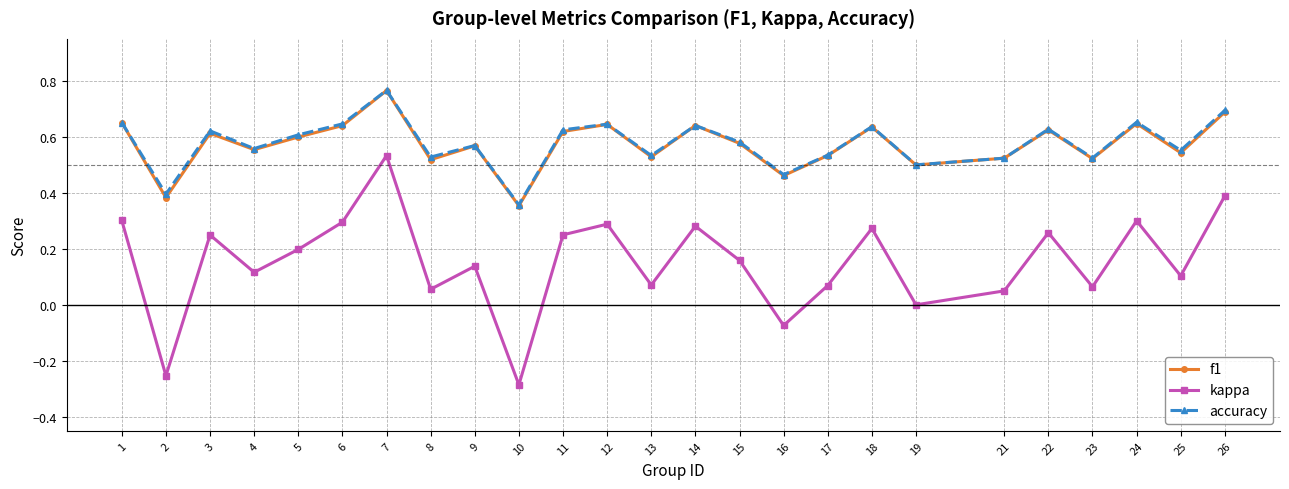

At which category does kappa reach its first local valley?

2